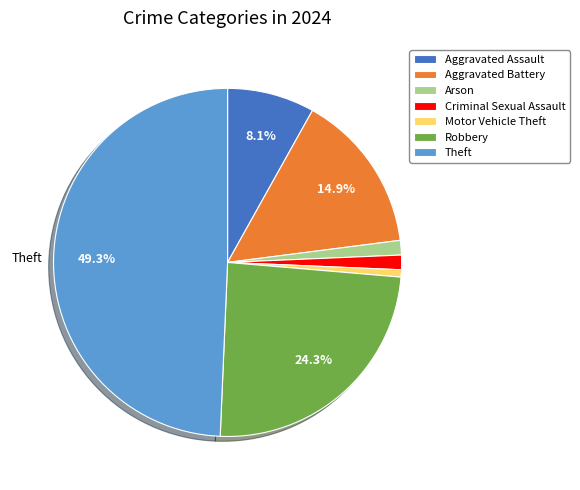

How many segments does this pie chart have?

7